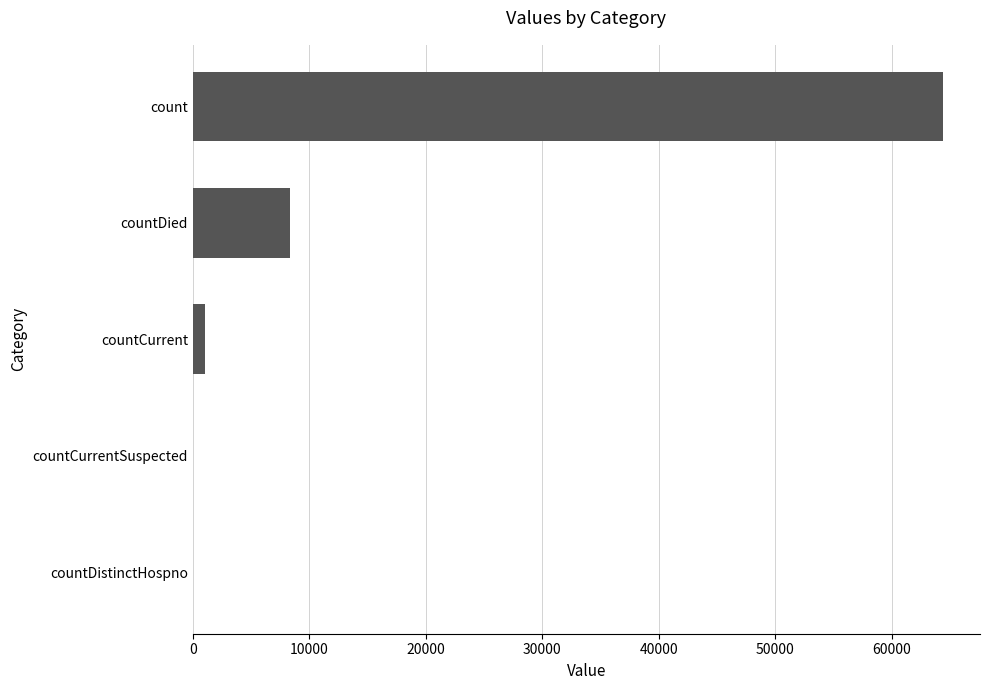

Which label corresponds to the largest value in the chart?

count